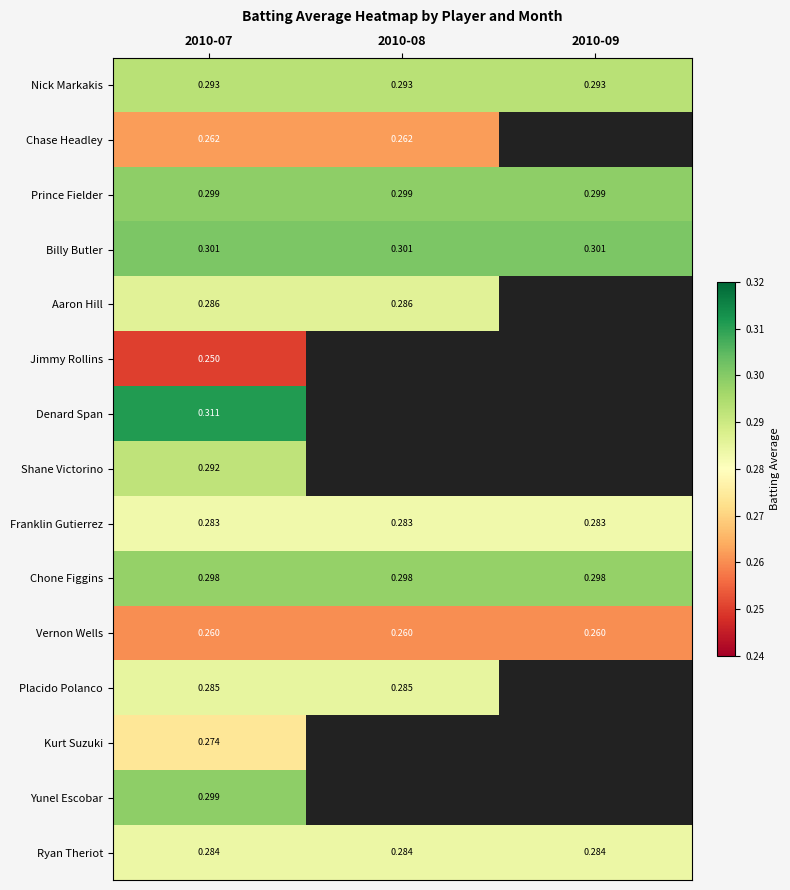

Is it true that Jimmy Rollins equals 0.2 at 2010-07?

True